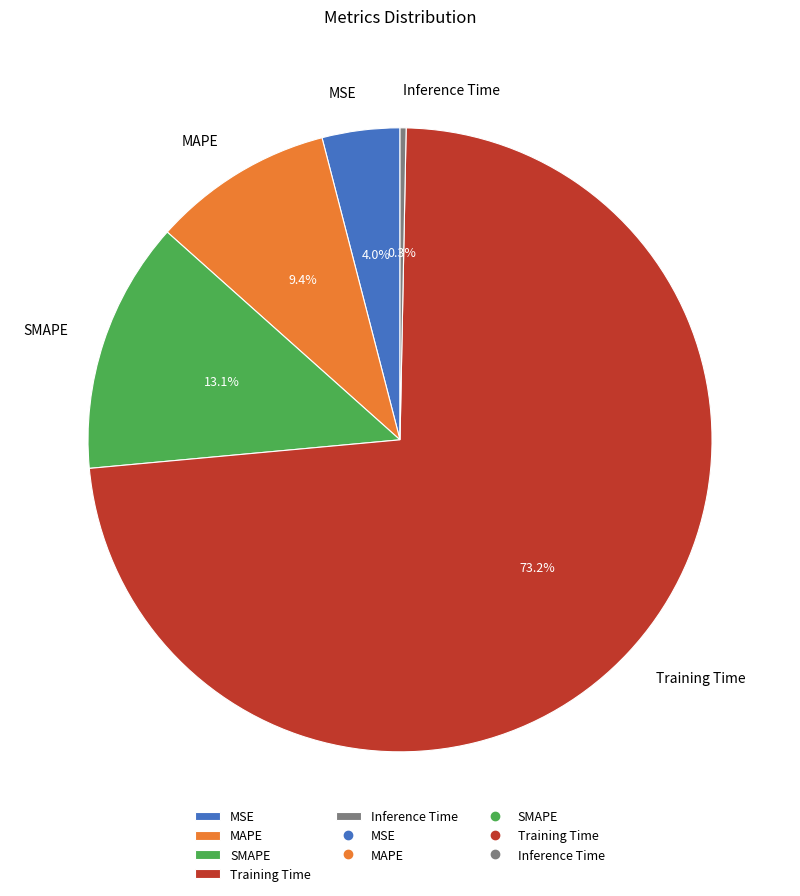

What portion of the pie excludes SMAPE?

86.9%